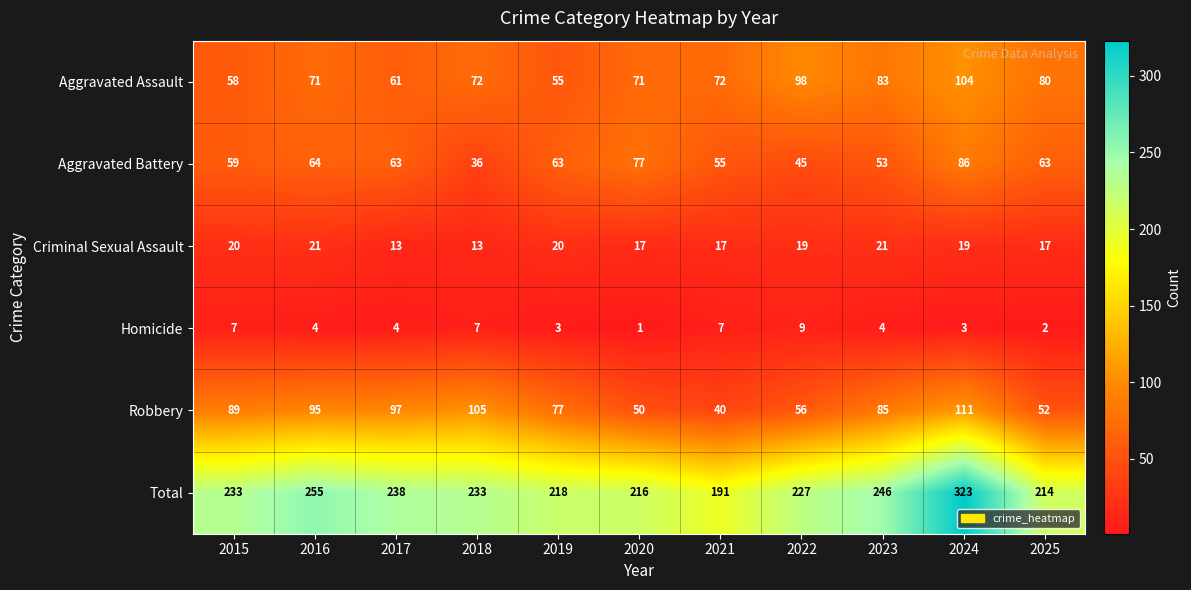

What is the total value across all series at 2025?

428